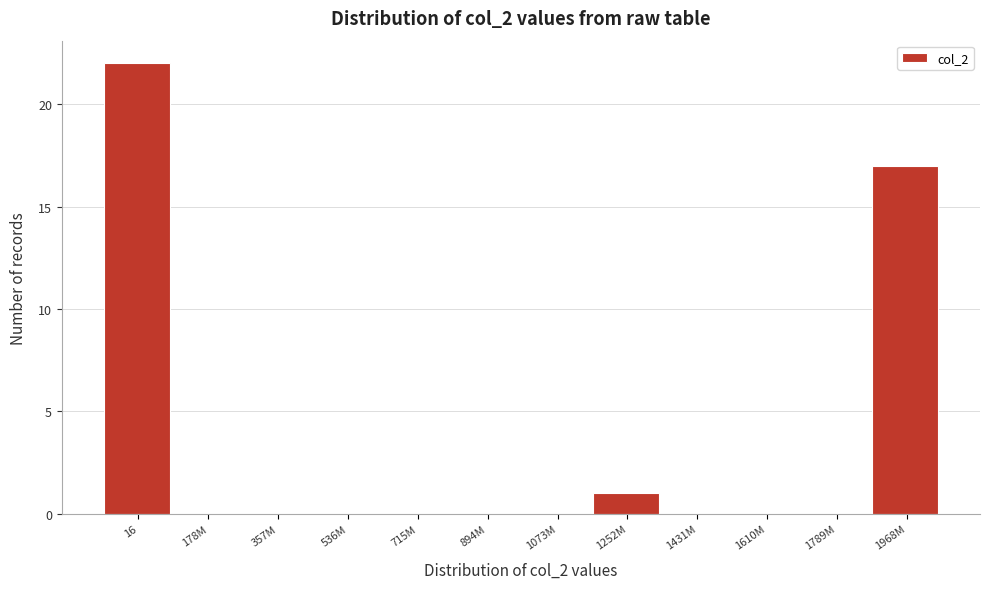

Reading left to right, transcribe all the data shown in this chart.

16=22	178M=0	357M=0	536M=0	715M=0	894M=0	1073M=0	1252M=1	1431M=0	1610M=0	1789M=0	1968M=17